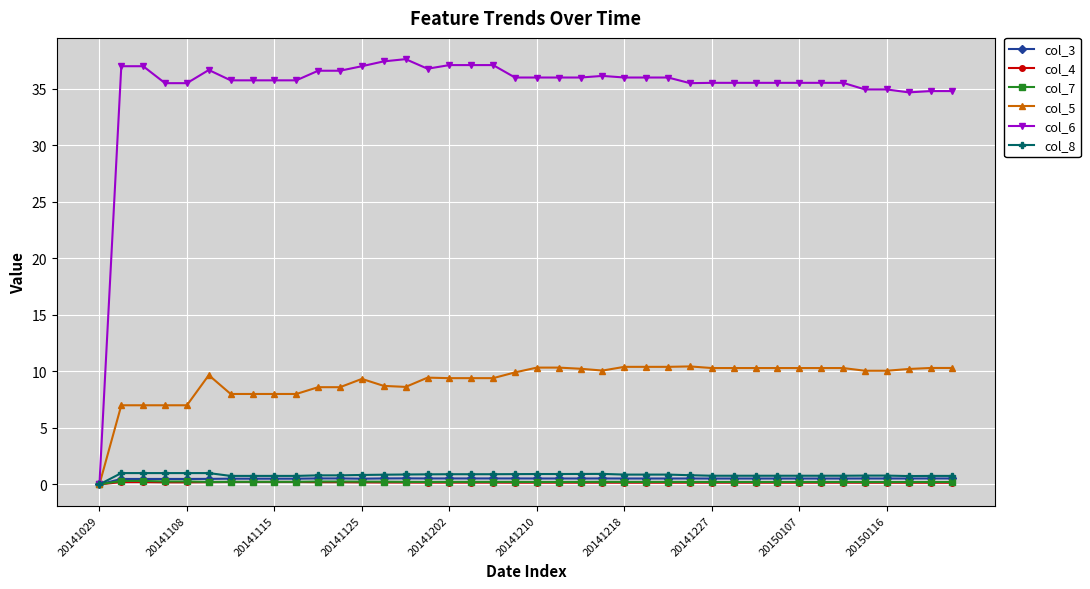

What is the maximum value shown in the chart?

37.6